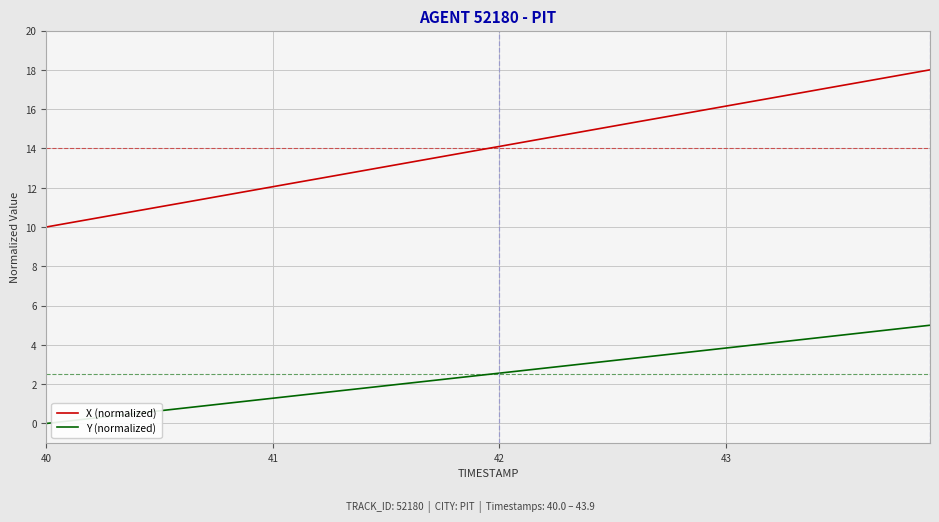

What is the difference between the second highest and minimum values in the Y (normalized) series?

4.9